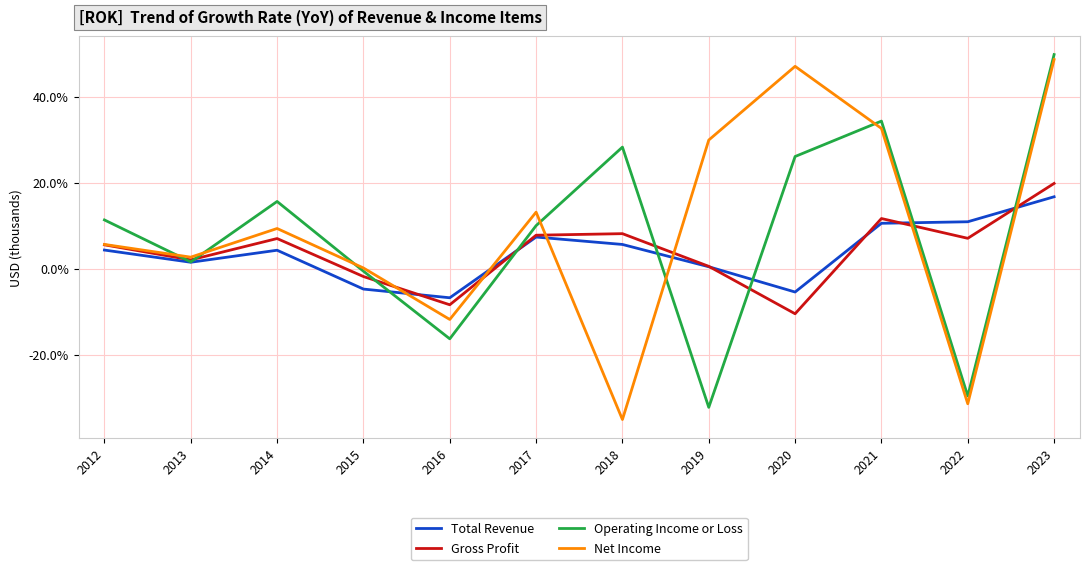

Rank the series by their maximum value, from highest to lowest.

Operating Income or Loss, Net Income, Gross Profit, Total Revenue